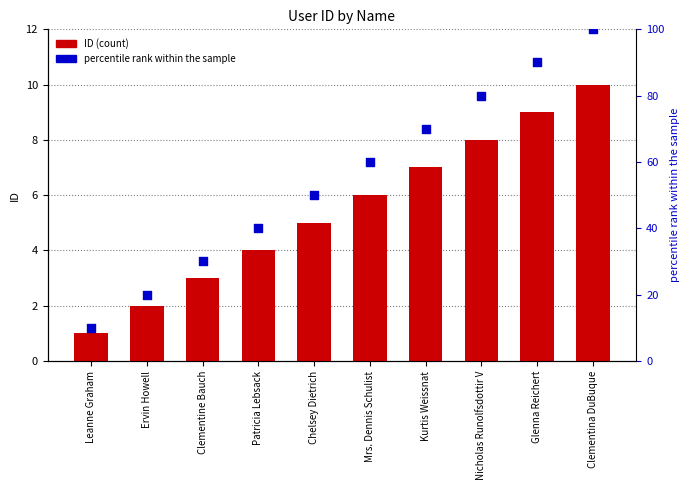

At how many categories does at least one series exceed 70?

3